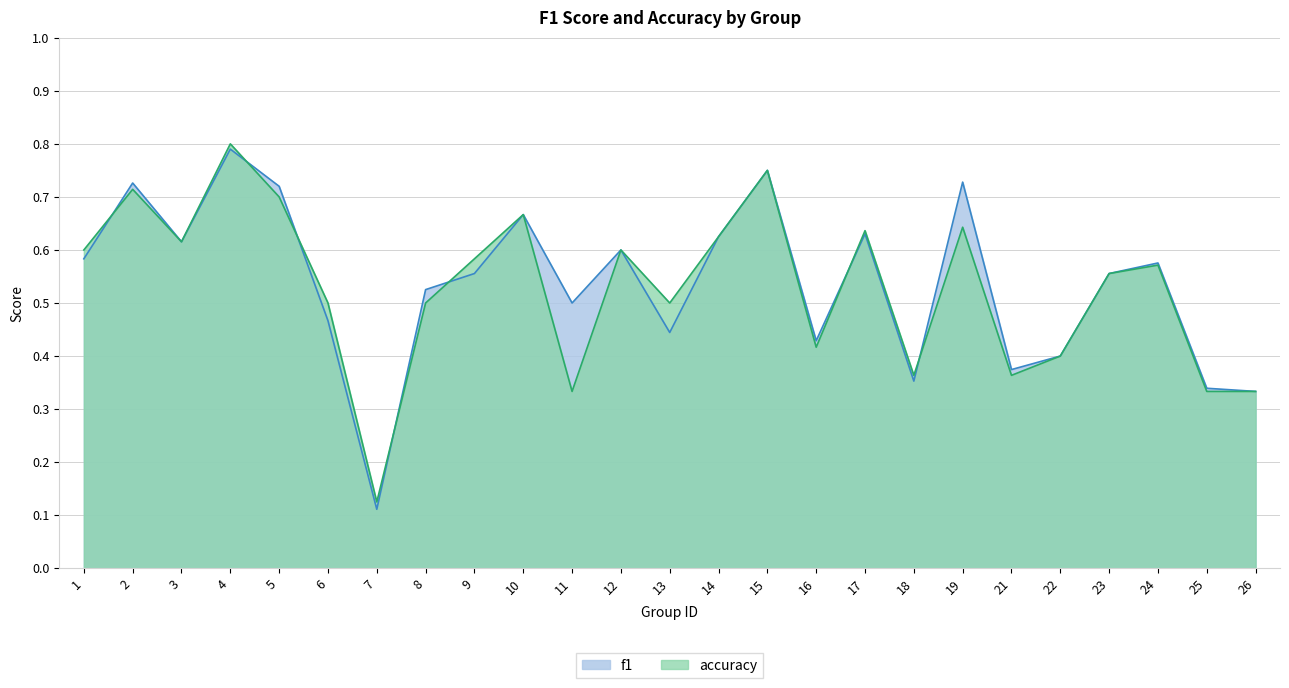

What are all the series names shown in the legend?

f1, accuracy